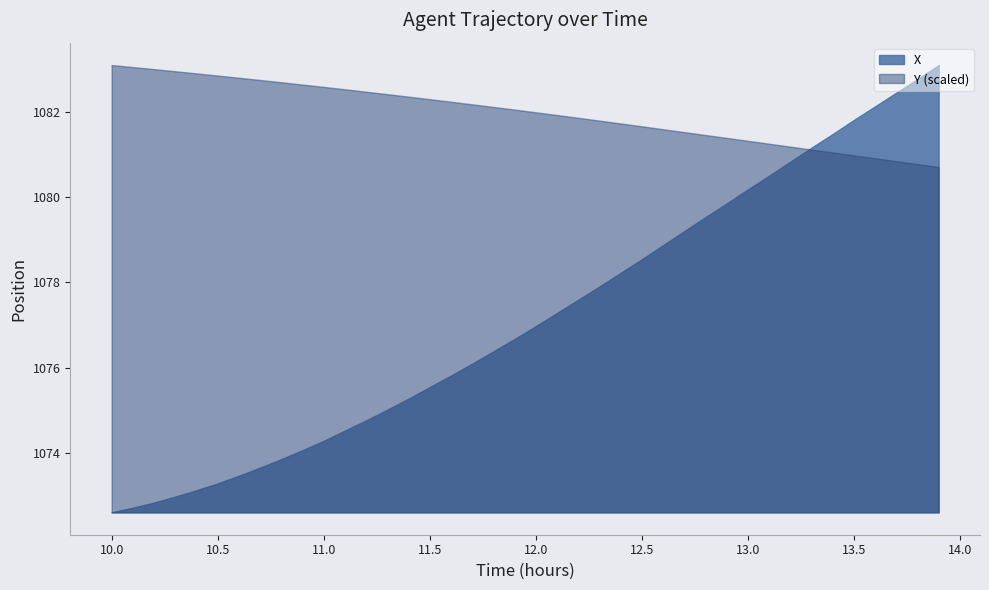

What is the label of the 10th point from the left?

10.9